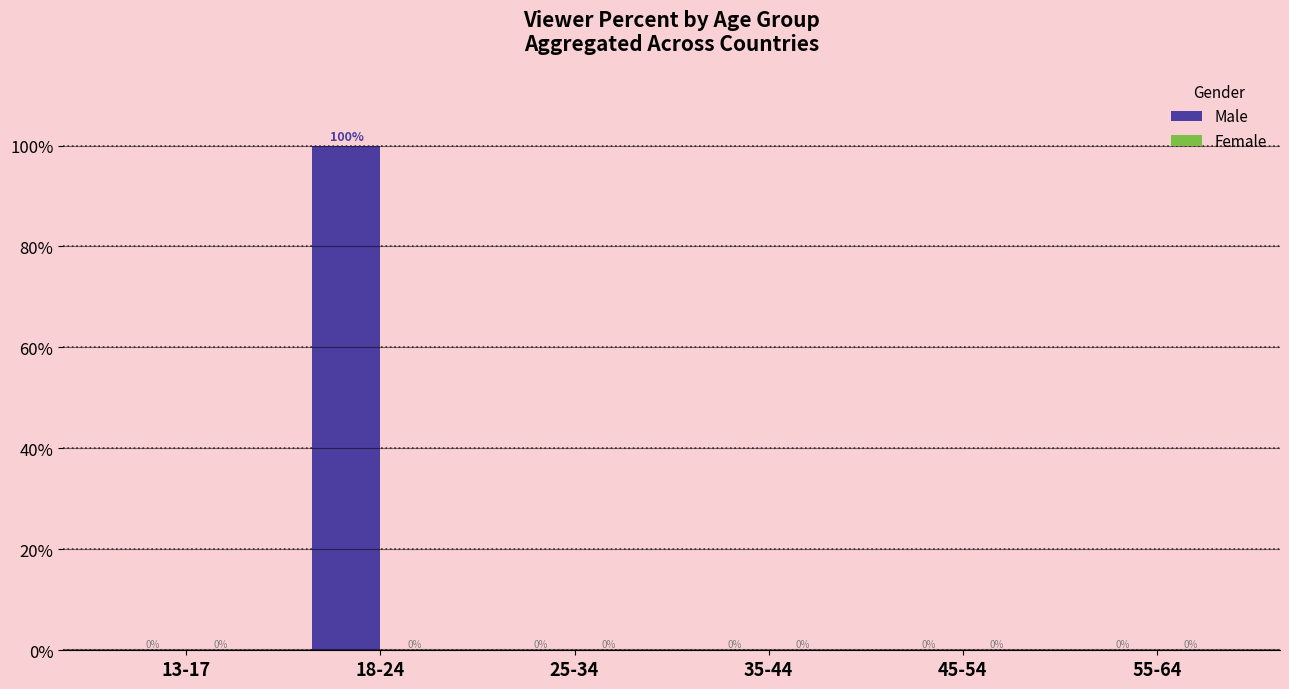

True or false: the data shows -56 at 13-17.

False